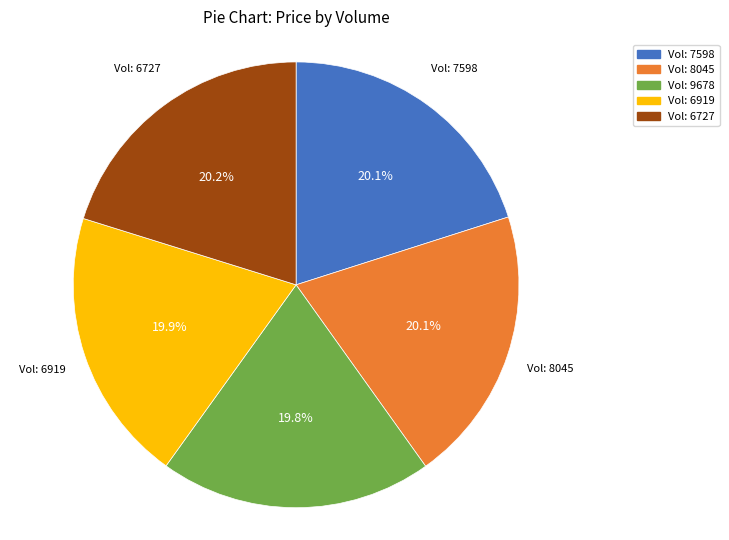

Approximately how many times larger is the value at Vol: 6727 compared to Vol: 8045?

1.0